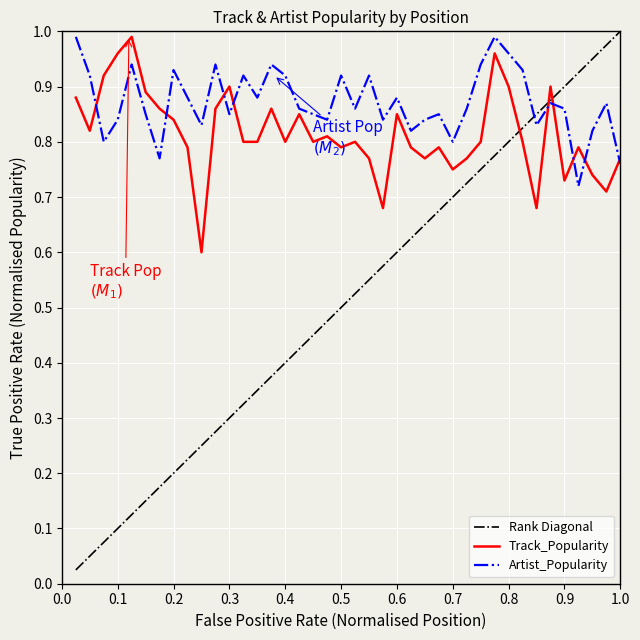

Which series has the largest total across all categories?

Artist_Popularity